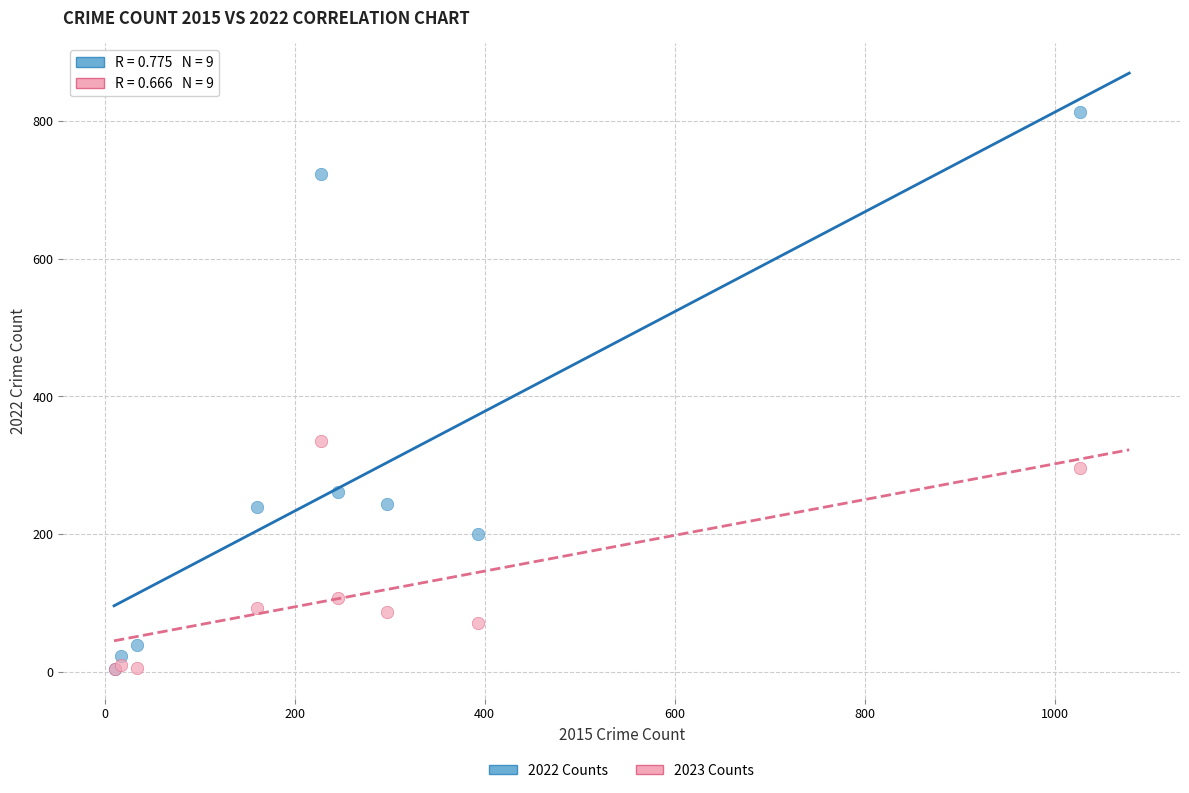

In the 2022 Counts series, what Y value is closest to 408?

261